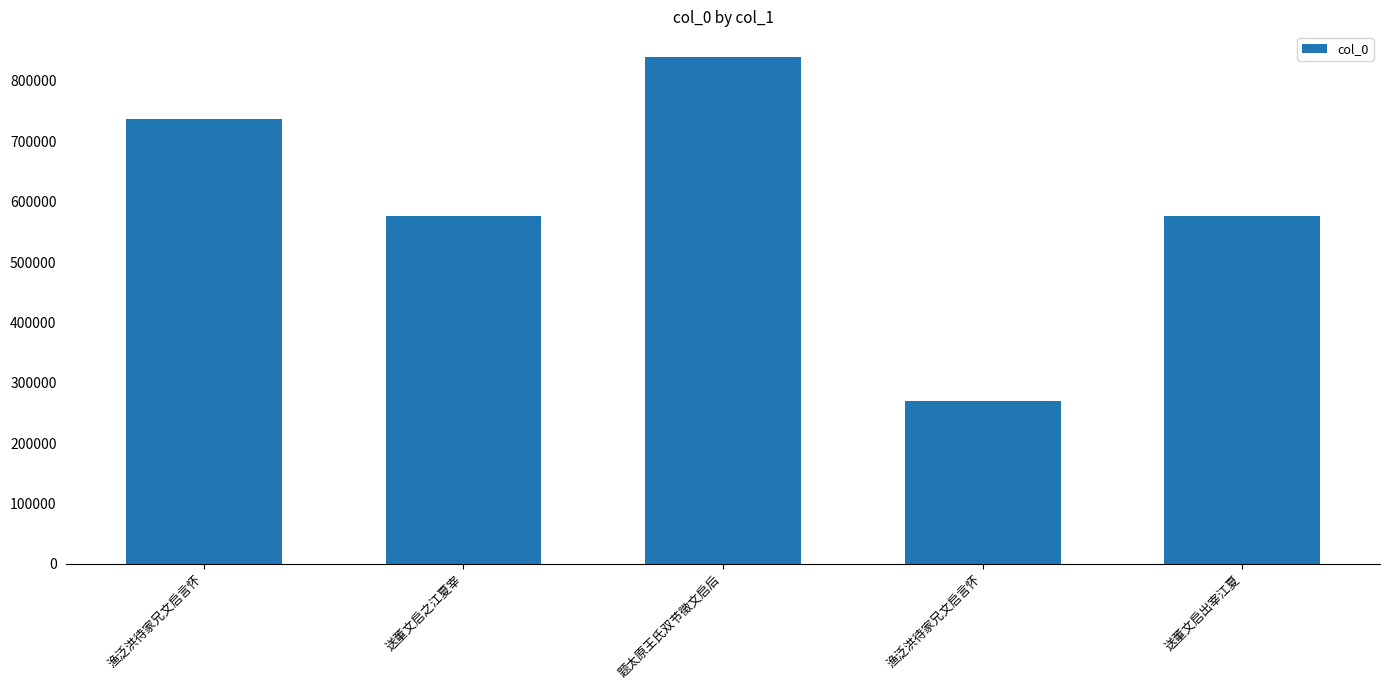

What is the greatest value displayed?

840134